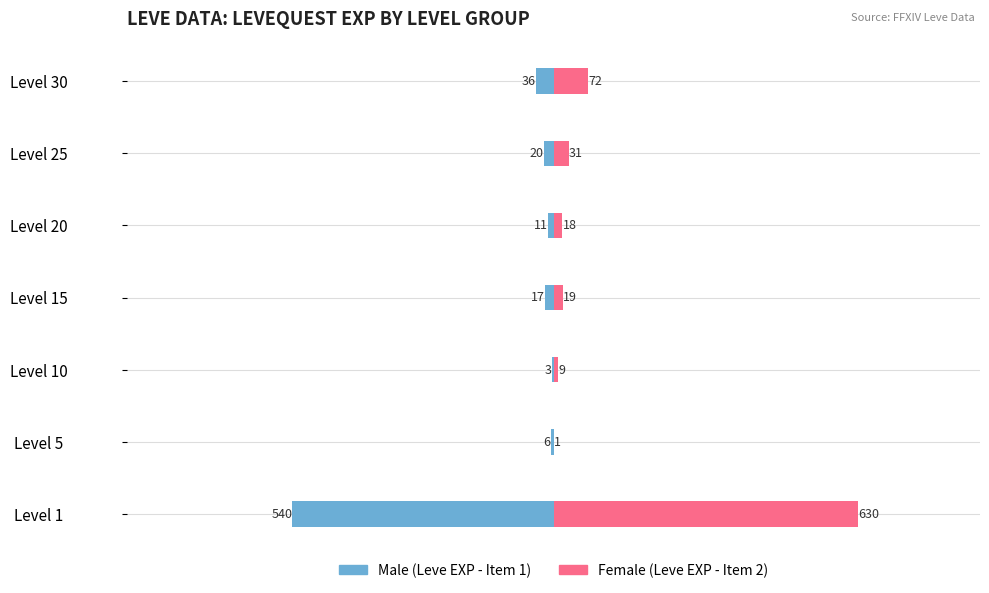

How many groups of bars are there?

7